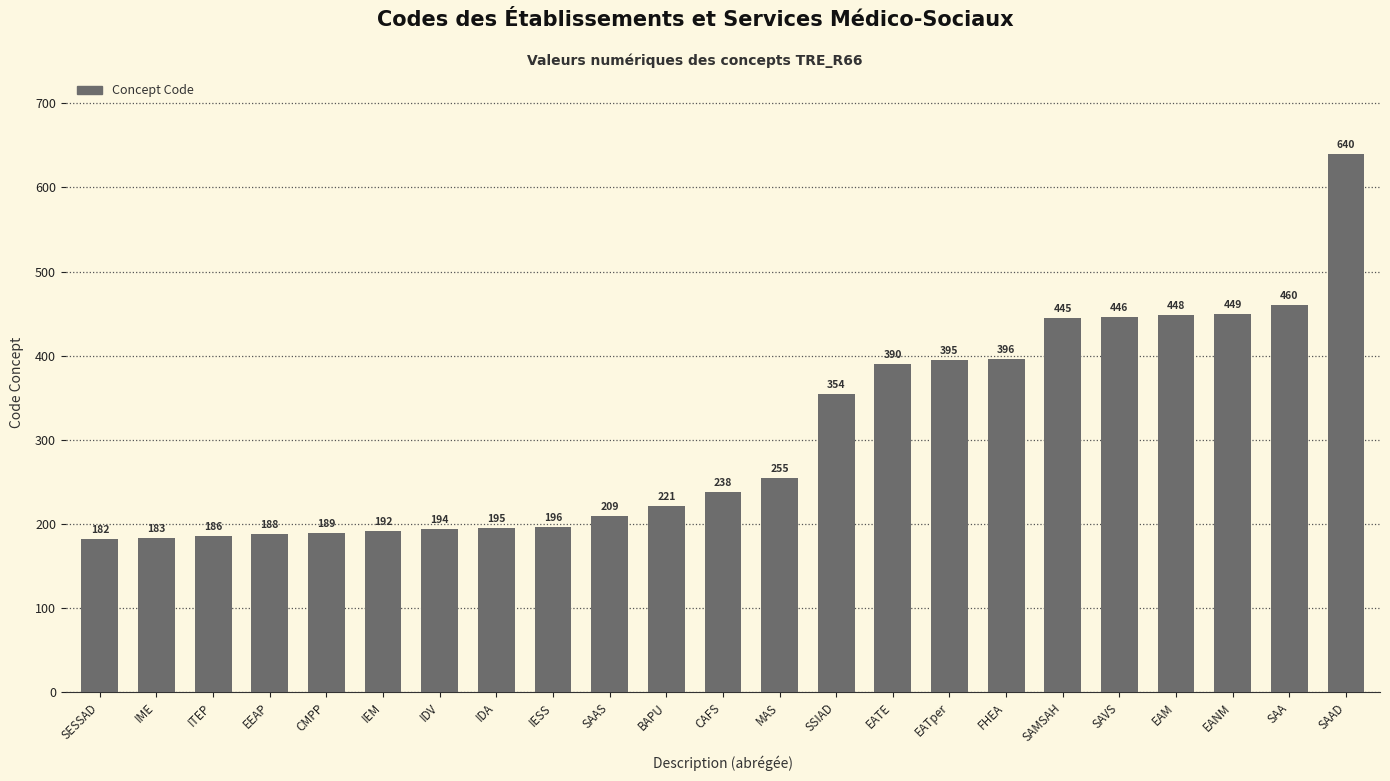

How many categories are shown in the chart?

23